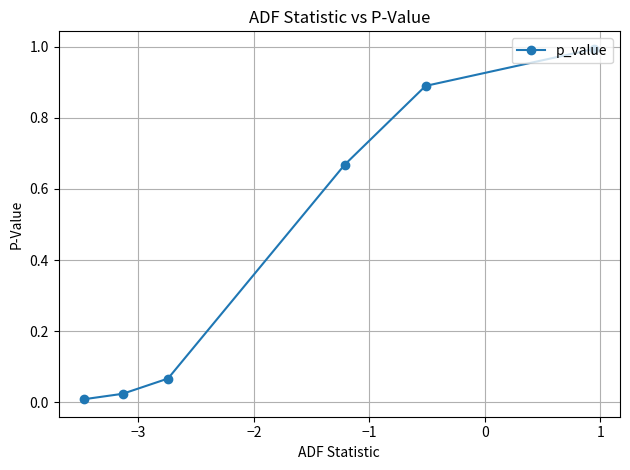

True or false: the data shows 1.5 at −4.

False